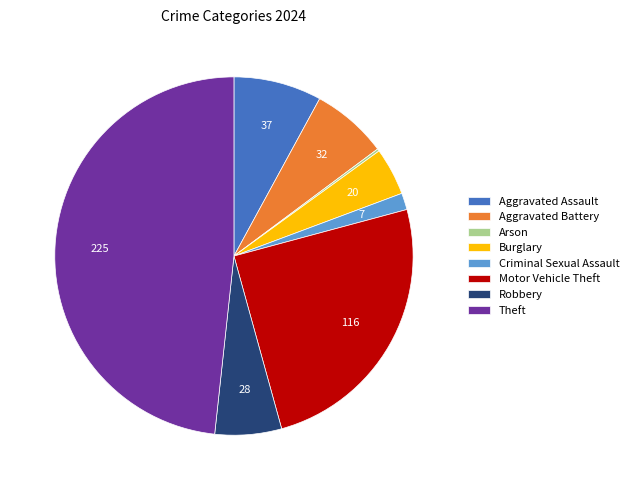

What is the largest slice in the pie chart?

Theft